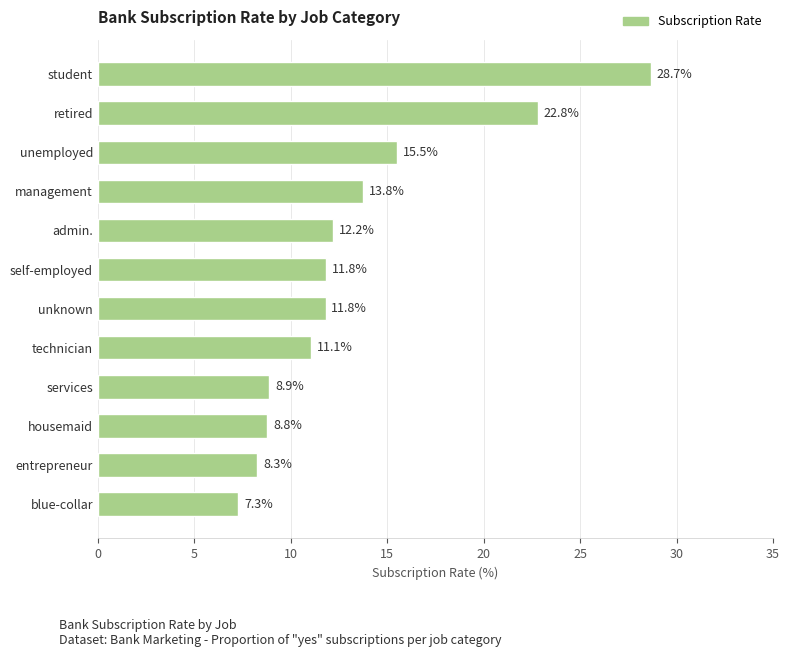

What is the greatest value displayed?

28.7